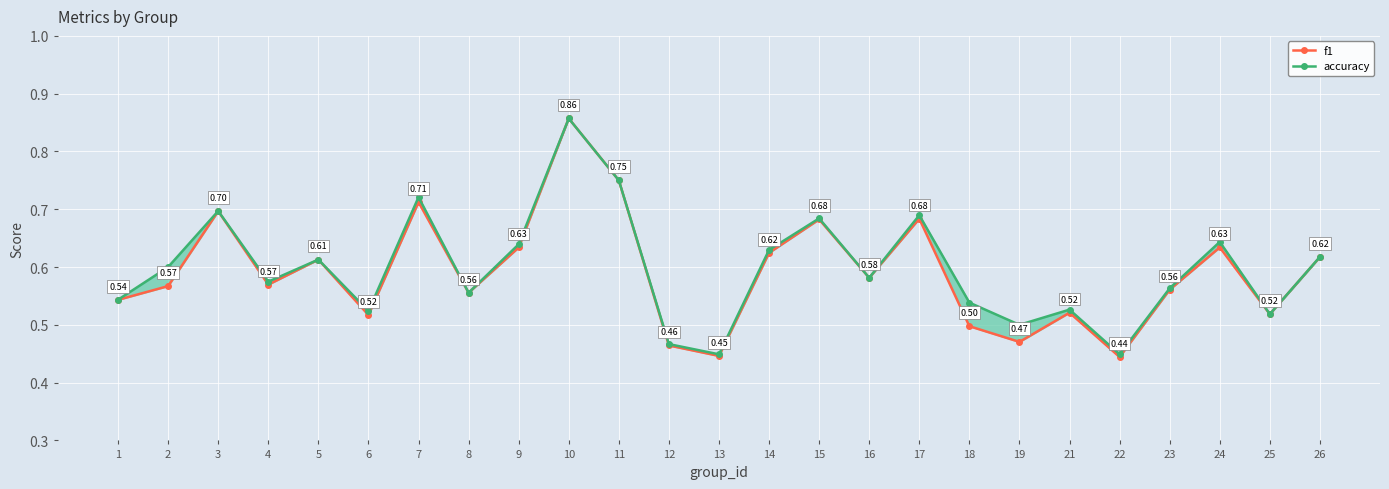

What is the sum of all f1 values?

14.8